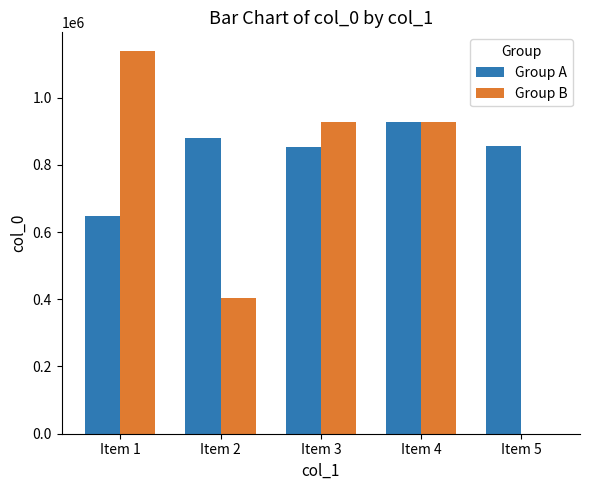

Where is Group B nearest to the value 568591?

Item 2